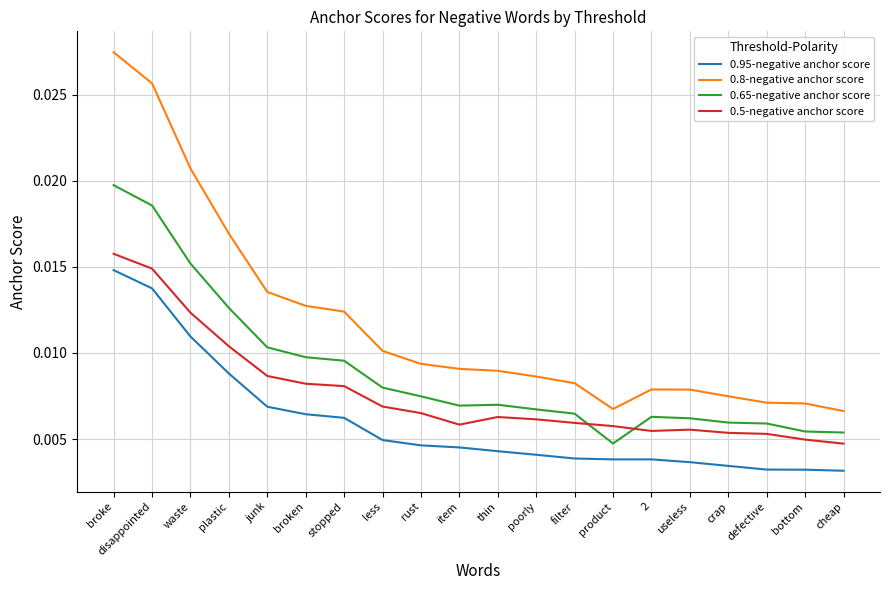

What position from the left is disappointed?

2